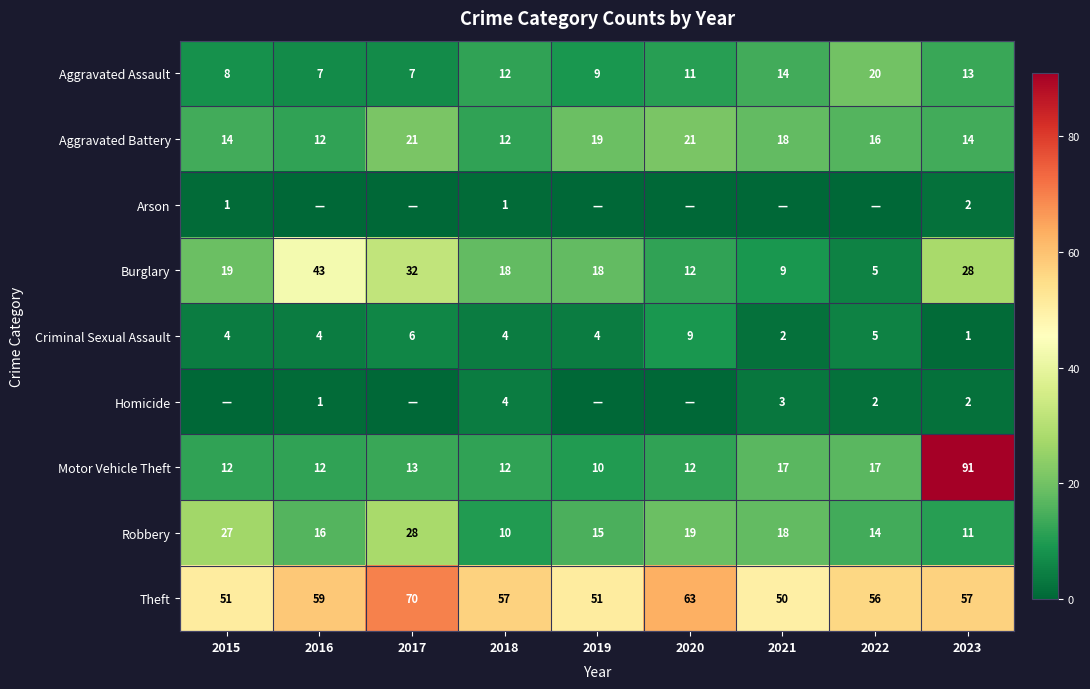

What is the spread (max minus min) of values at 2022?

56